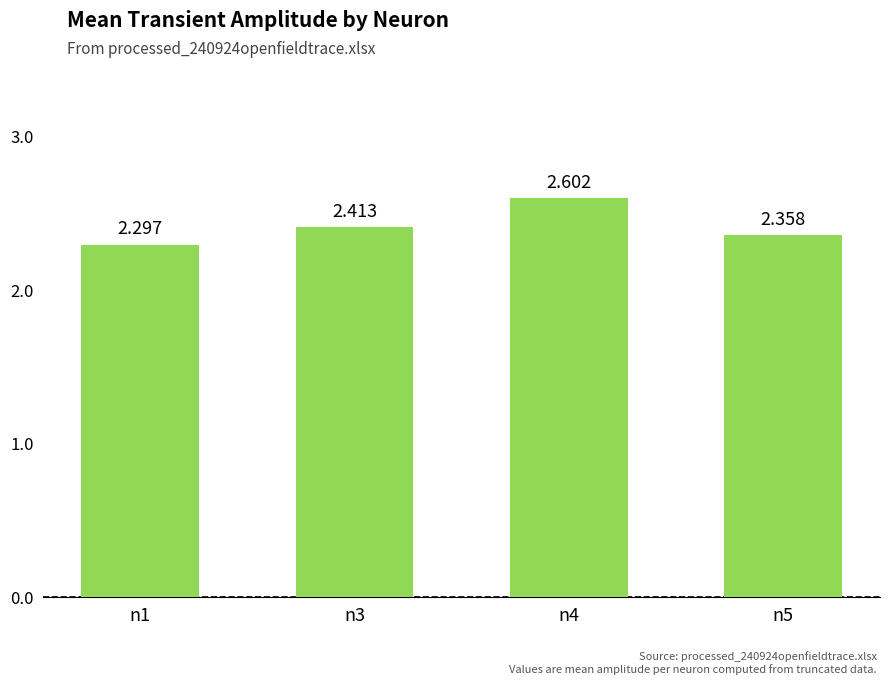

Is it true that the value at n1 is 2.3?

True